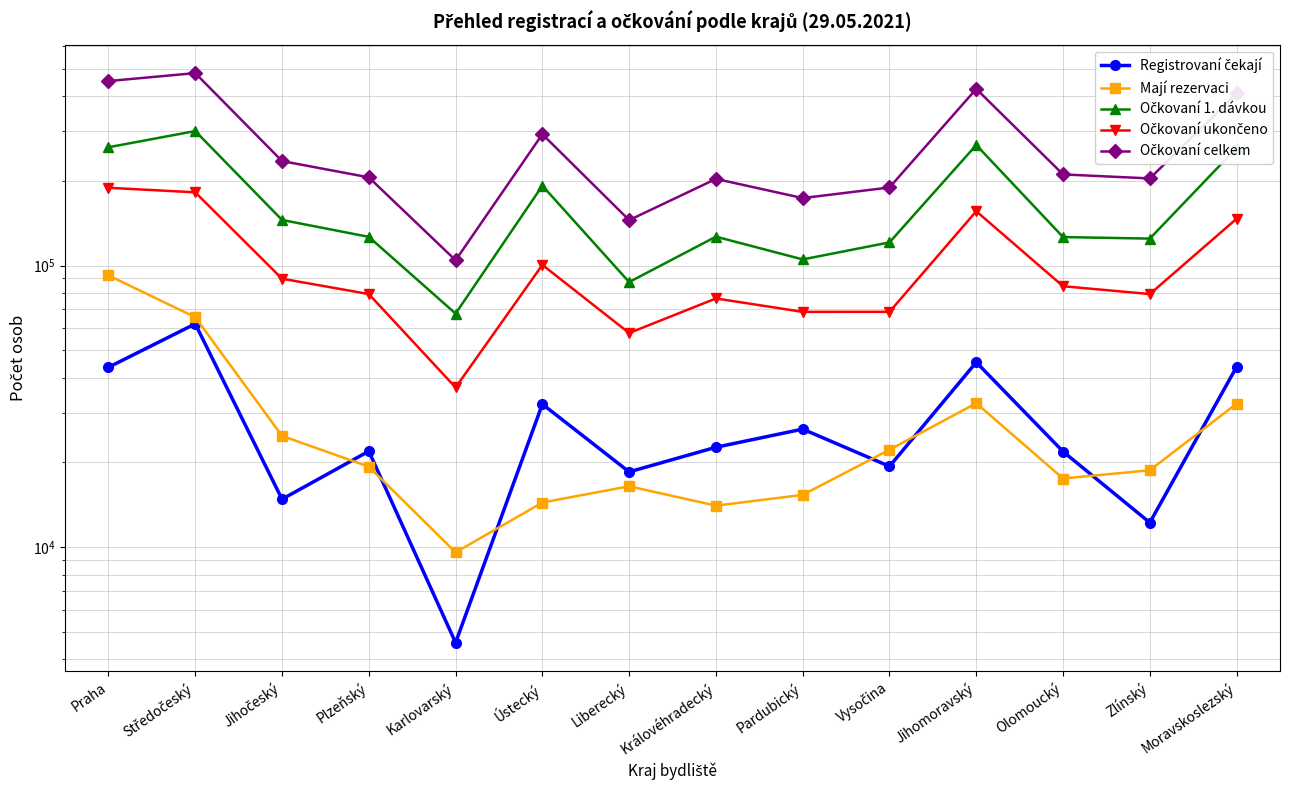

What is the minimum value shown in the chart?

4583